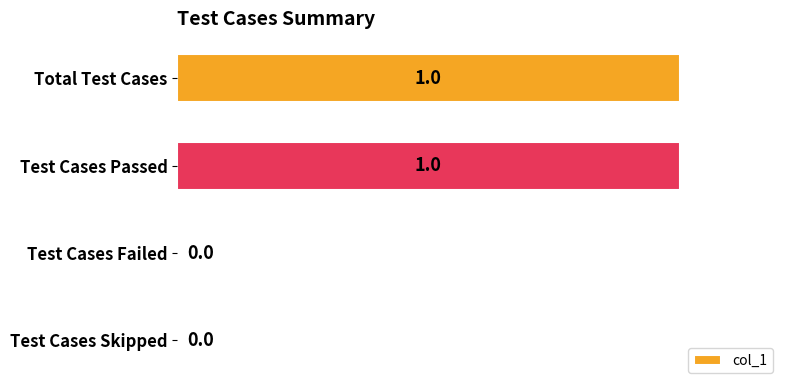

Between Total Test Cases and Test Cases Failed, which is larger?

Total Test Cases